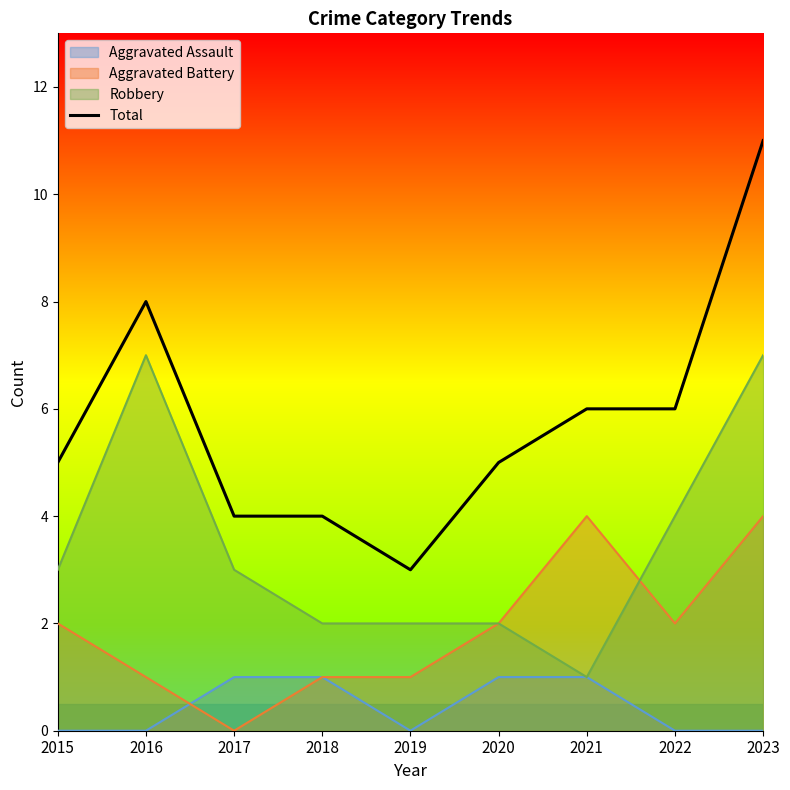

How many data points are above 5?

4